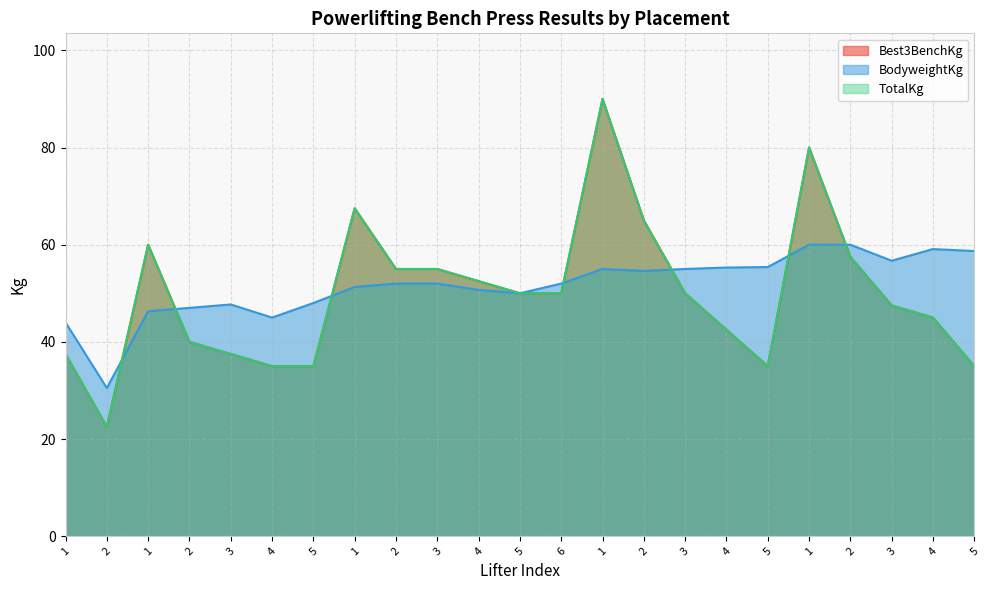

How many data points in BodyweightKg are less than 52?

10